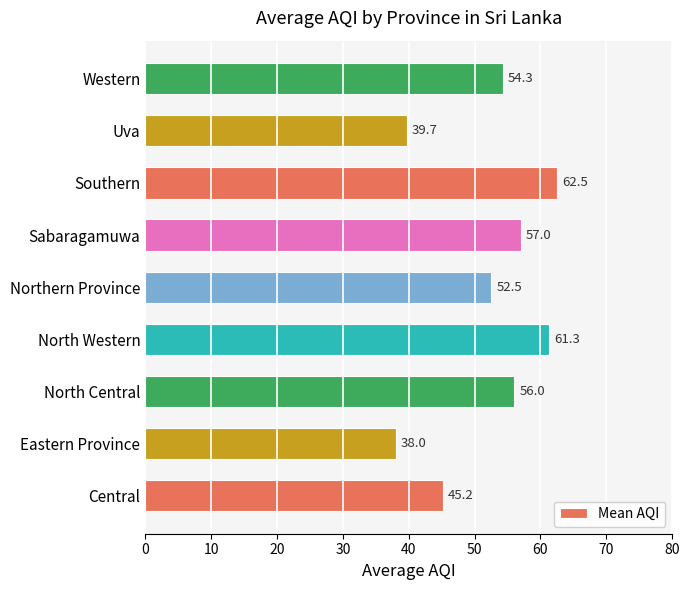

At which label is the value closest to 50?

Northern Province